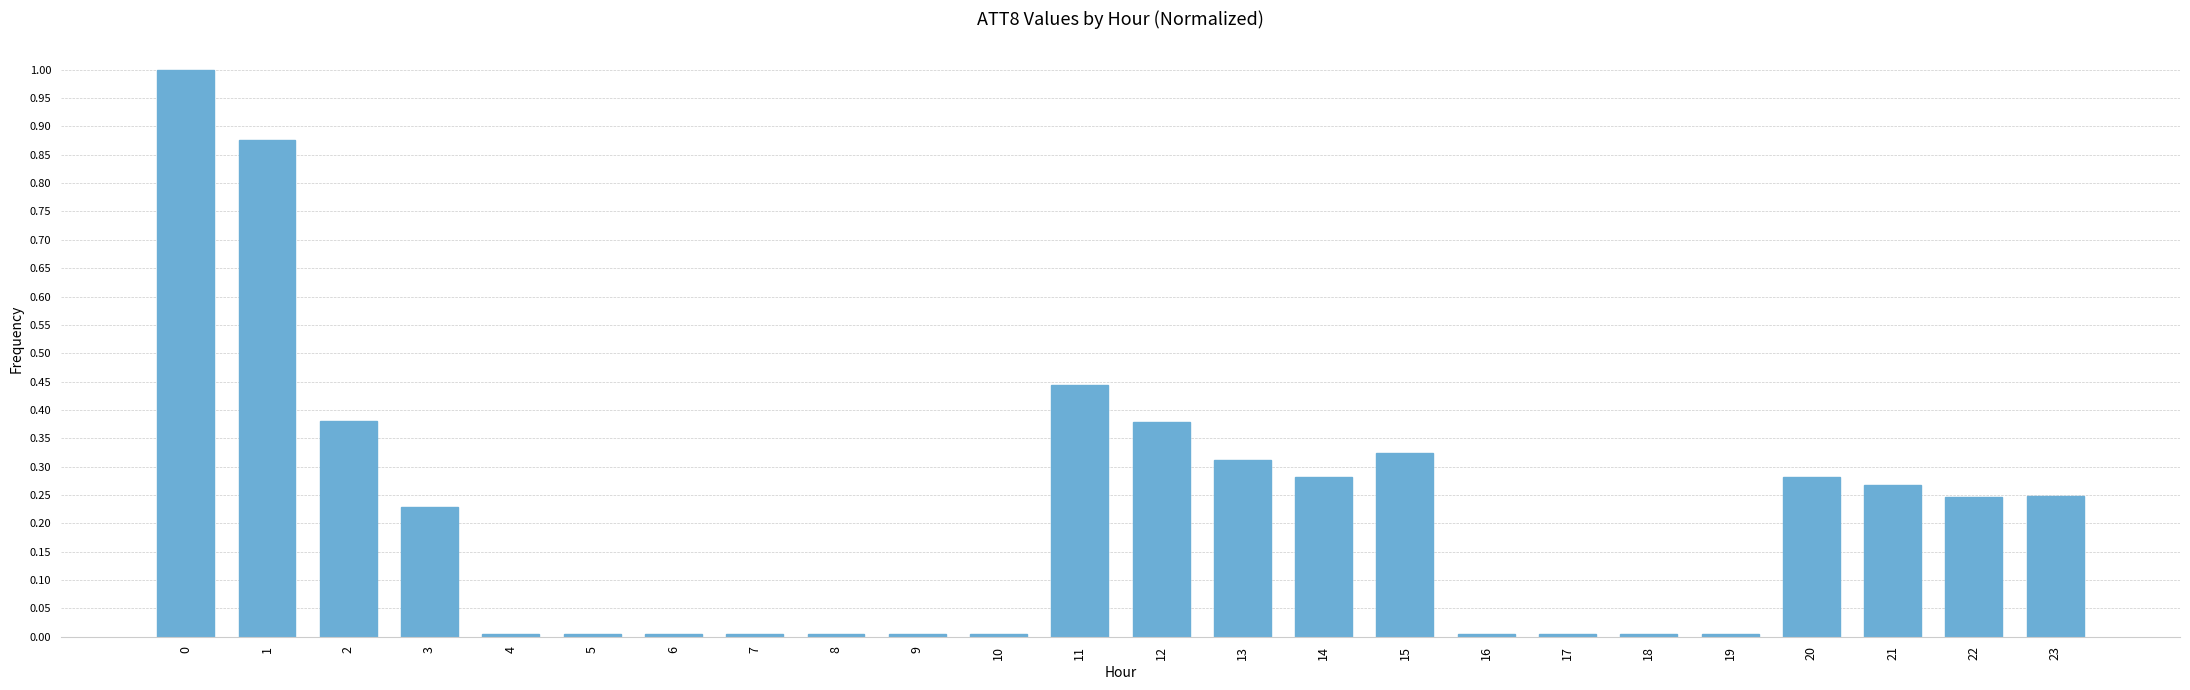

Does the chart contain any negative values?

No